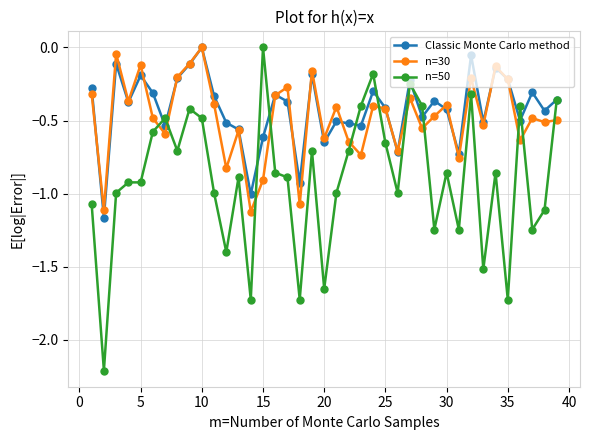

How many intersections are there between n=50 and n=30?

11